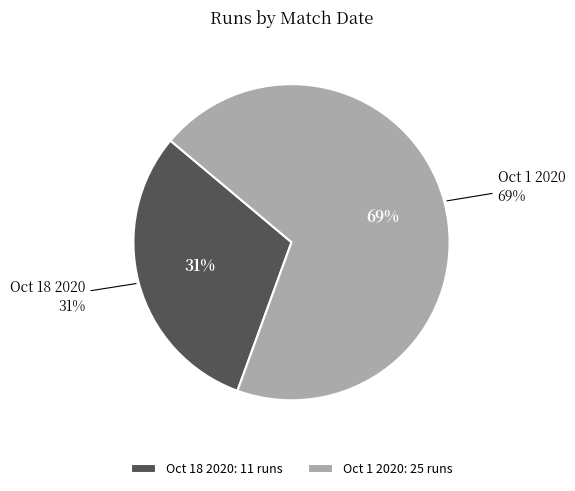

What percentage do Oct 1 2020 and Oct 18 2020 together represent?

100.0%